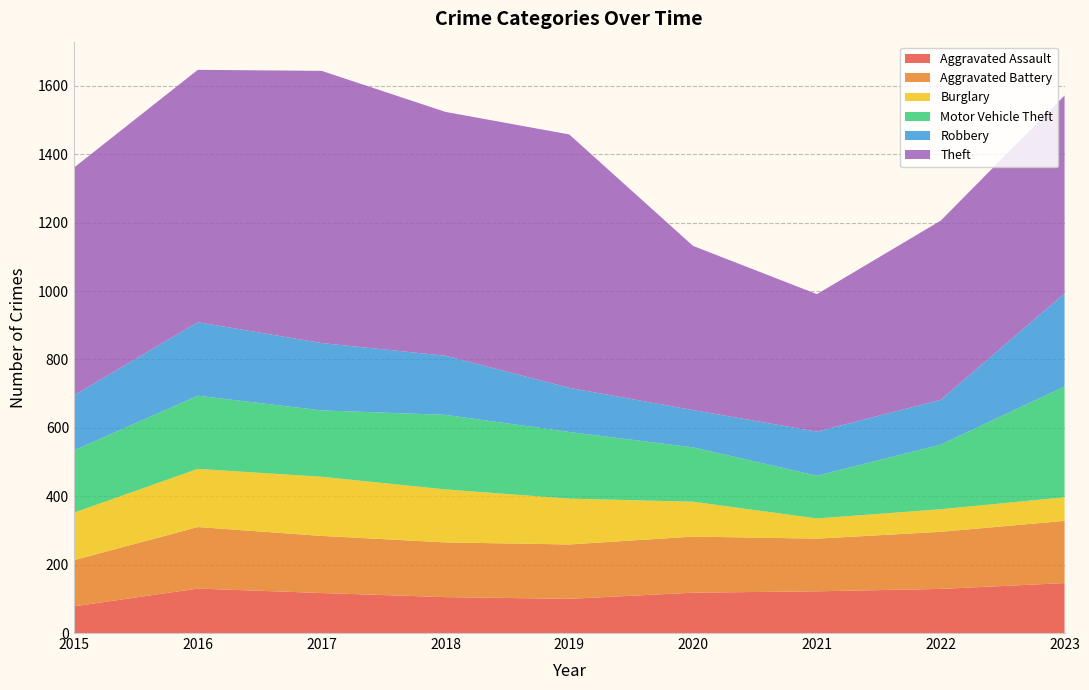

Reading left to right, extract all data points from this chart.

Aggravated Assault: 78	130	117	105	100	118	122	129	146
Aggravated Battery: 135	180	167	160	159	164	154	167	182
Burglary: 139	170	173	155	134	102	59	66	69
Motor Vehicle Theft: 182	214	194	218	195	159	125	189	324
Robbery: 161	215	197	173	129	109	129	131	272
Theft: 666	738	796	713	741	480	402	524	579